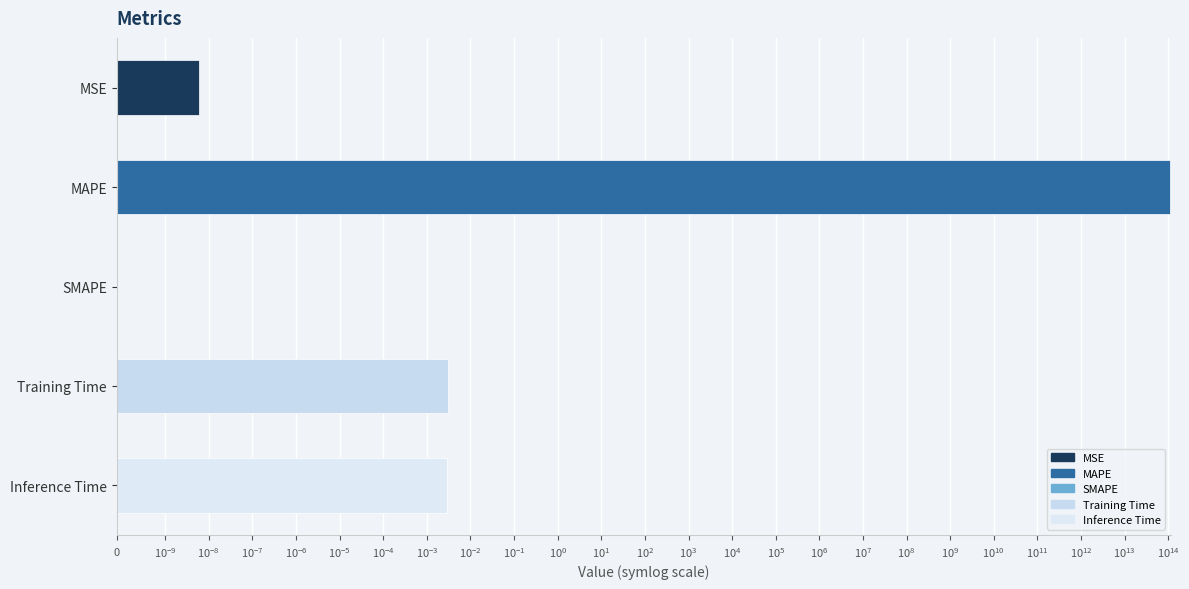

Reading right to left, list all the values displayed in this chart.

Inference Time=0.0	Training Time=0.0	SMAPE=0.0	MAPE=107061985497905.9	MSE=0.0